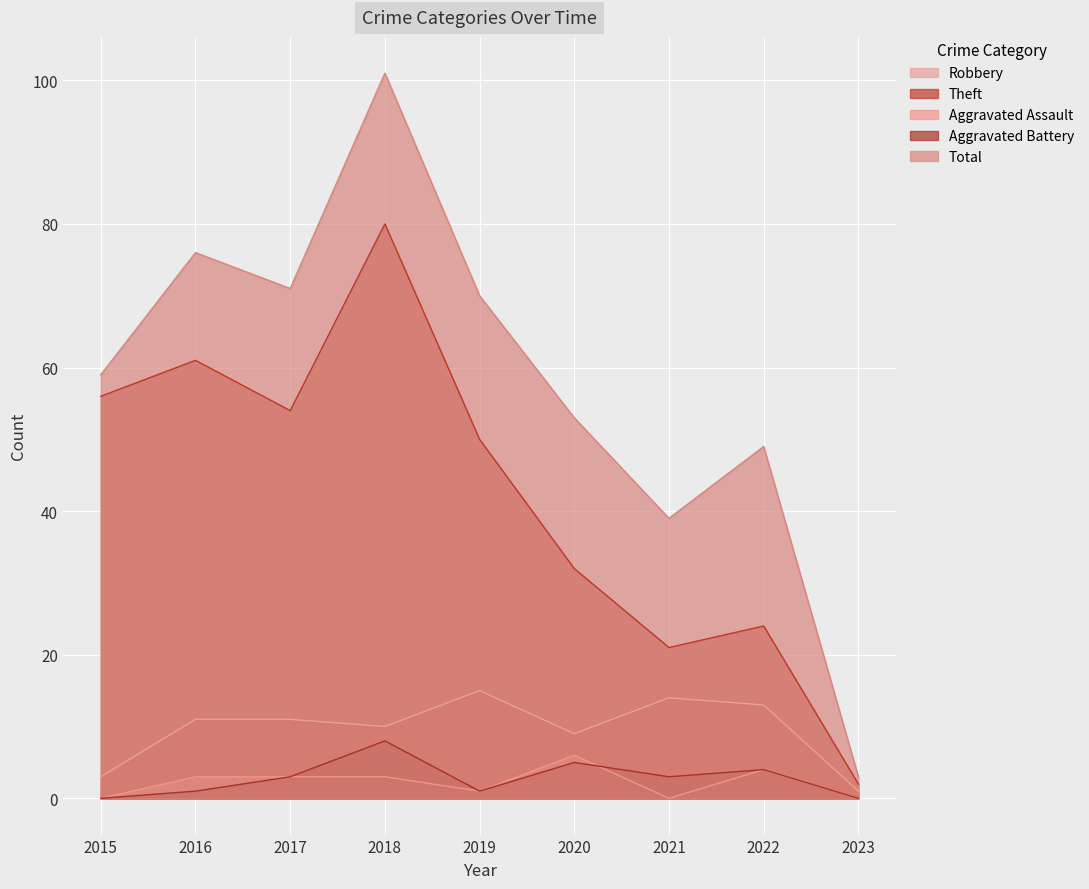

Reading left to right, extract all data points from this chart.

Robbery: 3	11	11	10	15	9	14	13	1
Theft: 56	61	54	80	50	32	21	24	2
Aggravated Assault: 0	3	3	3	1	6	0	4	0
Aggravated Battery: 0	1	3	8	1	5	3	4	0
Total: 59	76	71	101	70	53	39	49	3